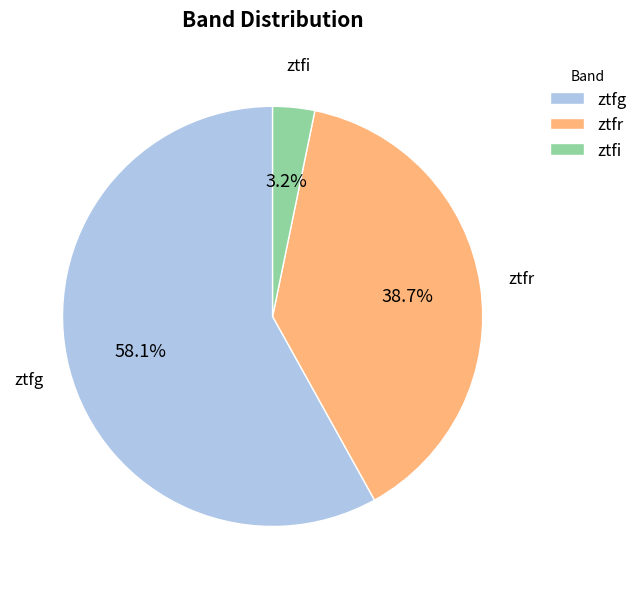

What is the smallest slice in the pie chart?

ztfi